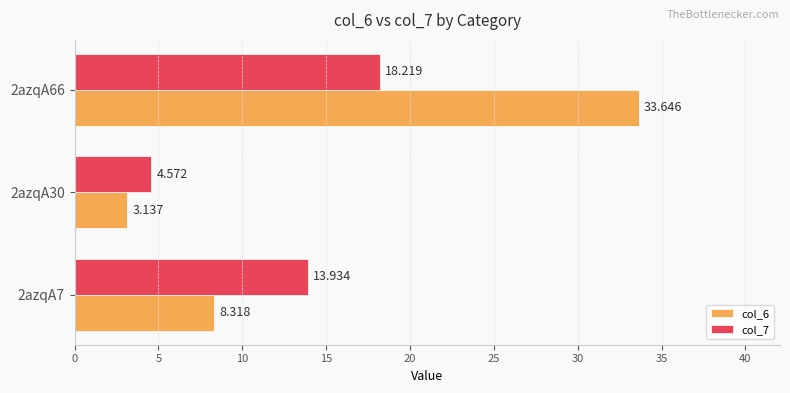

Is the value of col_6 at 2azqA30 greater than the value of col_7 at 2azqA30?

No